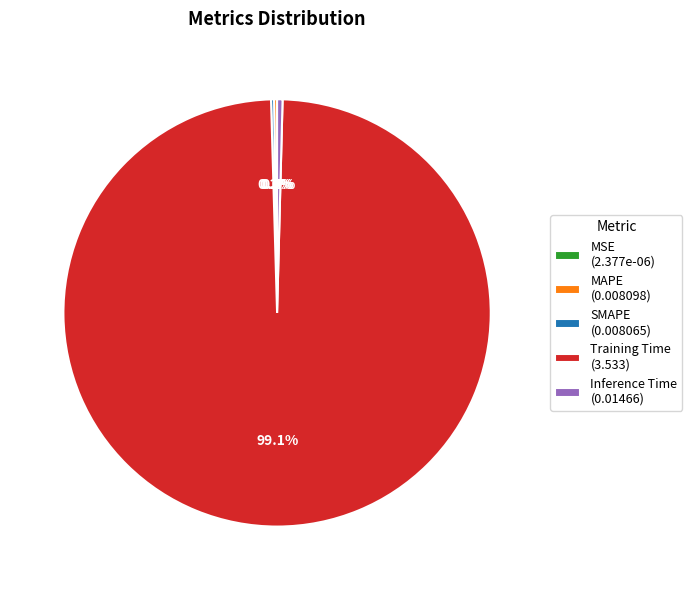

Does Training Time (3.533) account for over 50% of the chart?

Yes